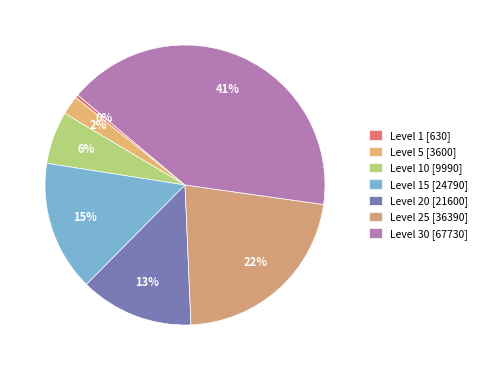

Which category has the biggest portion of the pie?

Level 30 [67730]